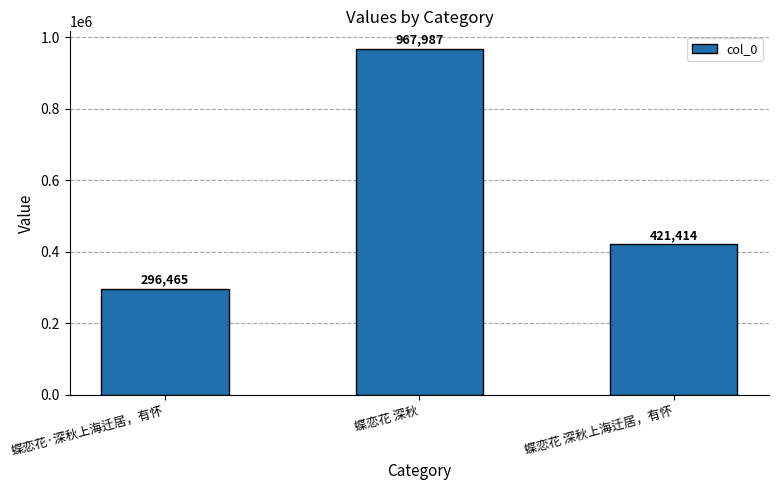

What is the label of the 1st bar from the left?

蝶恋花·深秋上海迁居，有怀